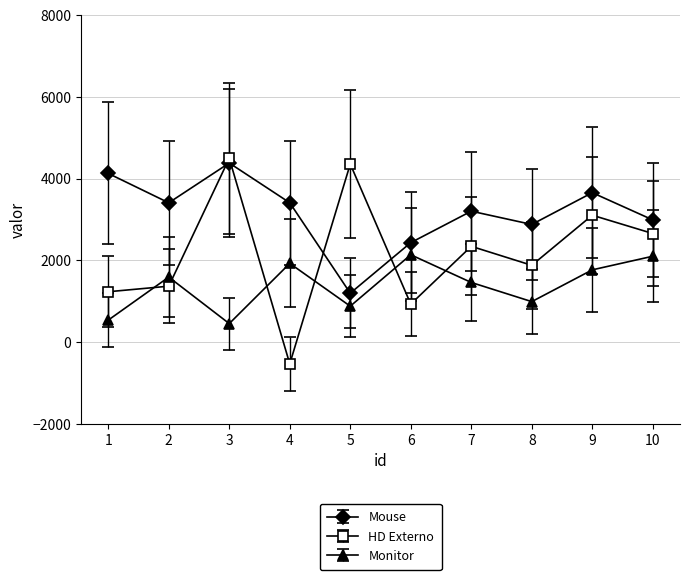

What is the difference between the maximum and second lowest values in the Monitor series?

1599.3